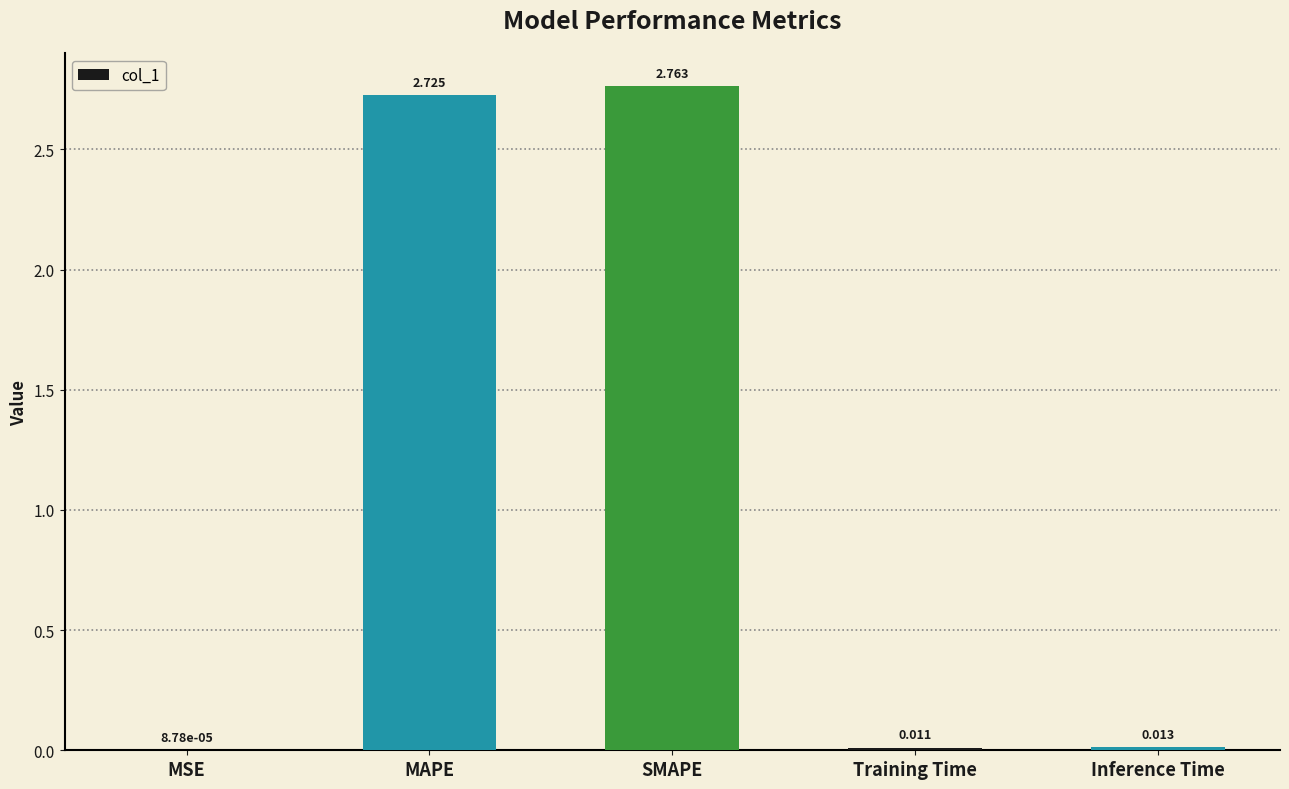

Where is the data nearest to the value 1?

Inference Time